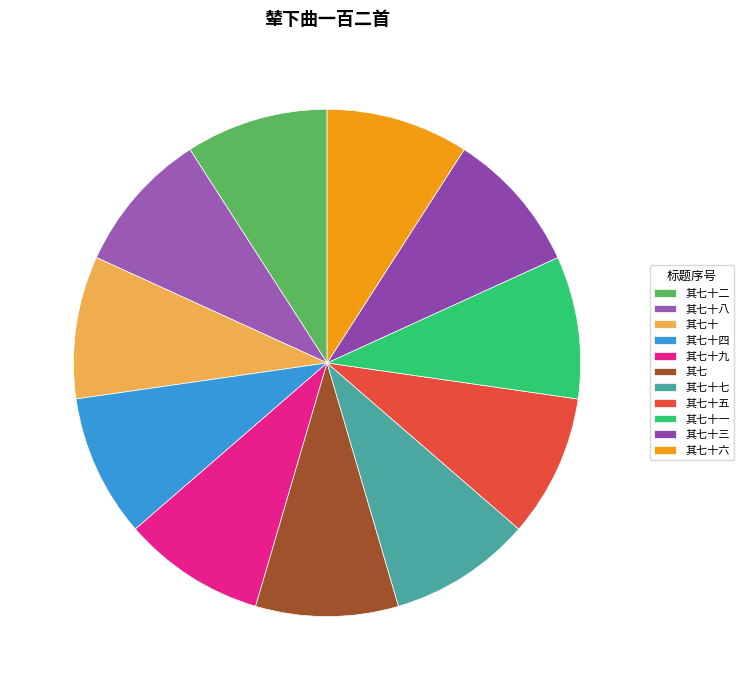

Rank the categories by value from lowest to highest.

其七, 其七十, 其七十一, 其七十二, 其七十三, 其七十四, 其七十五, 其七十六, 其七十七, 其七十八, 其七十九